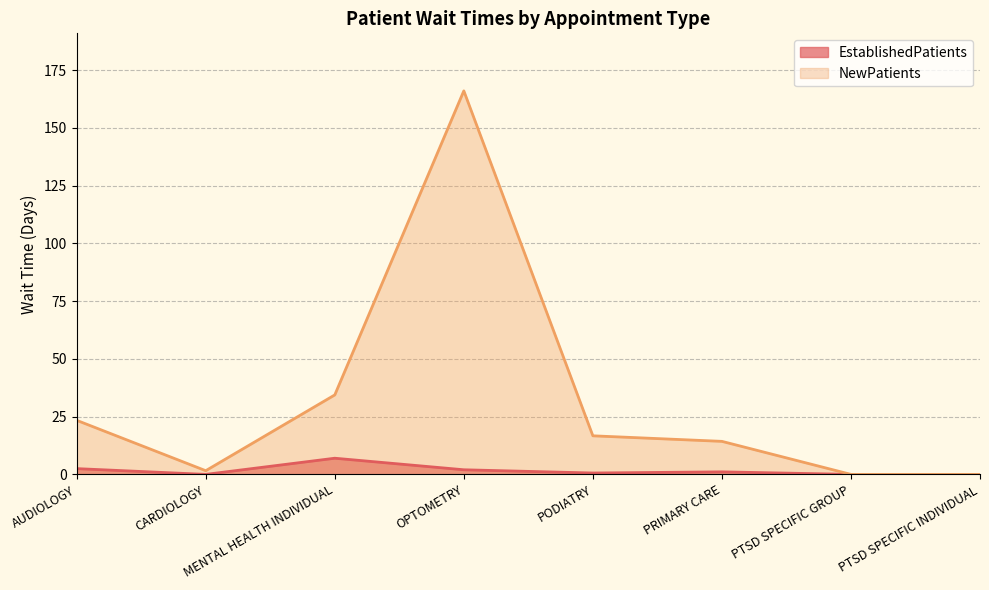

How many lines are shown in the chart?

2